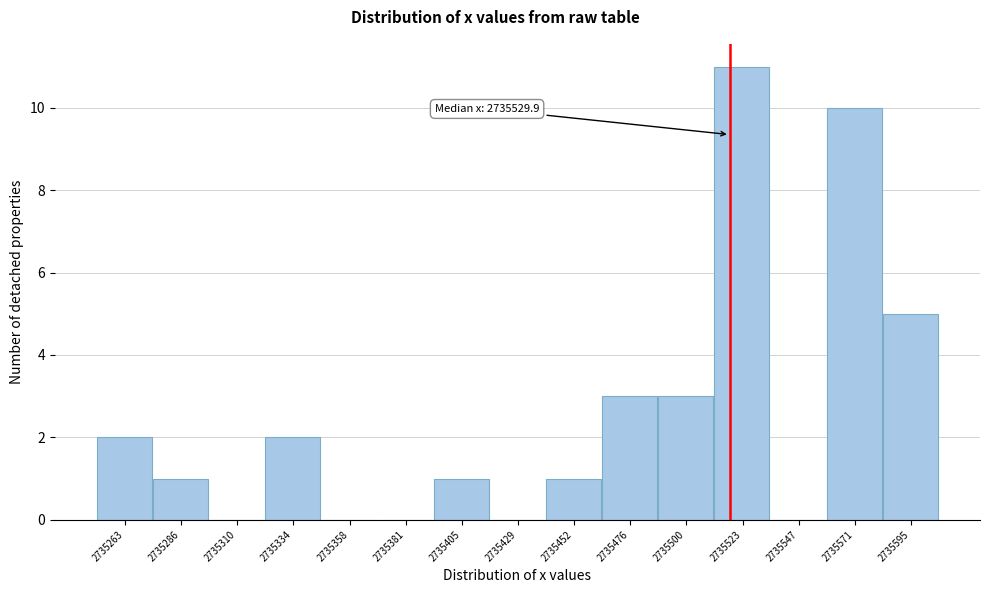

Reading left to right, list all the values displayed in this chart.

2735263=2	2735286=1	2735310=0	2735334=2	2735358=0	2735381=0	2735405=1	2735429=0	2735452=1	2735476=3	2735500=3	2735523=11	2735547=0	2735571=10	2735595=5